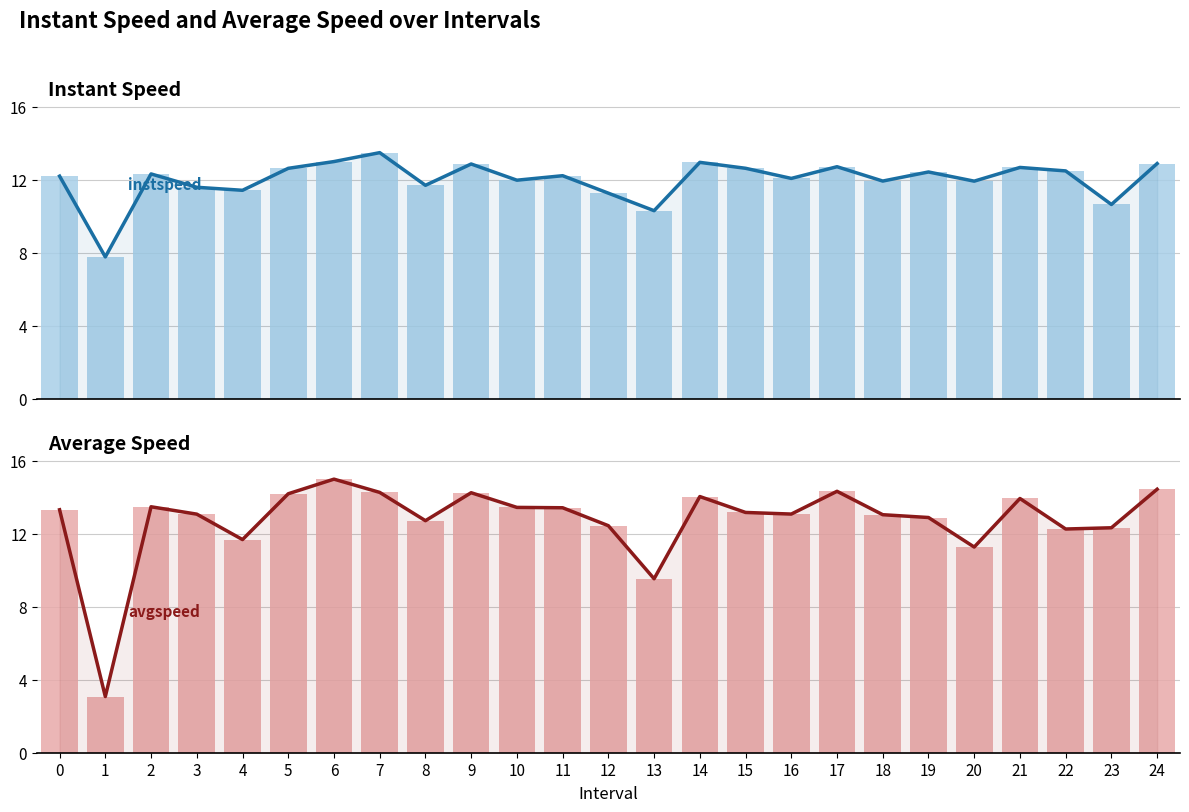

Reading right to left, list all the values displayed in this chart.

instspeed (line): 12.9	10.6	12.5	12.7	11.9	12.4	11.9	12.7	12.1	12.6	12.9	10.3	11.3	12.2	12.0	12.9	11.7	13.5	13.0	12.6	11.4	11.6	12.3	7.8	12.2
instspeed: 12.9	10.6	12.5	12.7	11.9	12.4	11.9	12.7	12.1	12.6	12.9	10.3	11.3	12.2	12.0	12.9	11.7	13.5	13.0	12.6	11.4	11.6	12.3	7.8	12.2
avgspeed (line): 14.4	12.3	12.3	13.9	11.3	12.9	13.0	14.3	13.1	13.2	14.0	9.5	12.4	13.4	13.4	14.2	12.7	14.3	15.0	14.2	11.7	13.1	13.5	3.1	13.3
avgspeed: 14.4	12.3	12.3	13.9	11.3	12.9	13.0	14.3	13.1	13.2	14.0	9.5	12.4	13.4	13.4	14.2	12.7	14.3	15.0	14.2	11.7	13.1	13.5	3.1	13.3